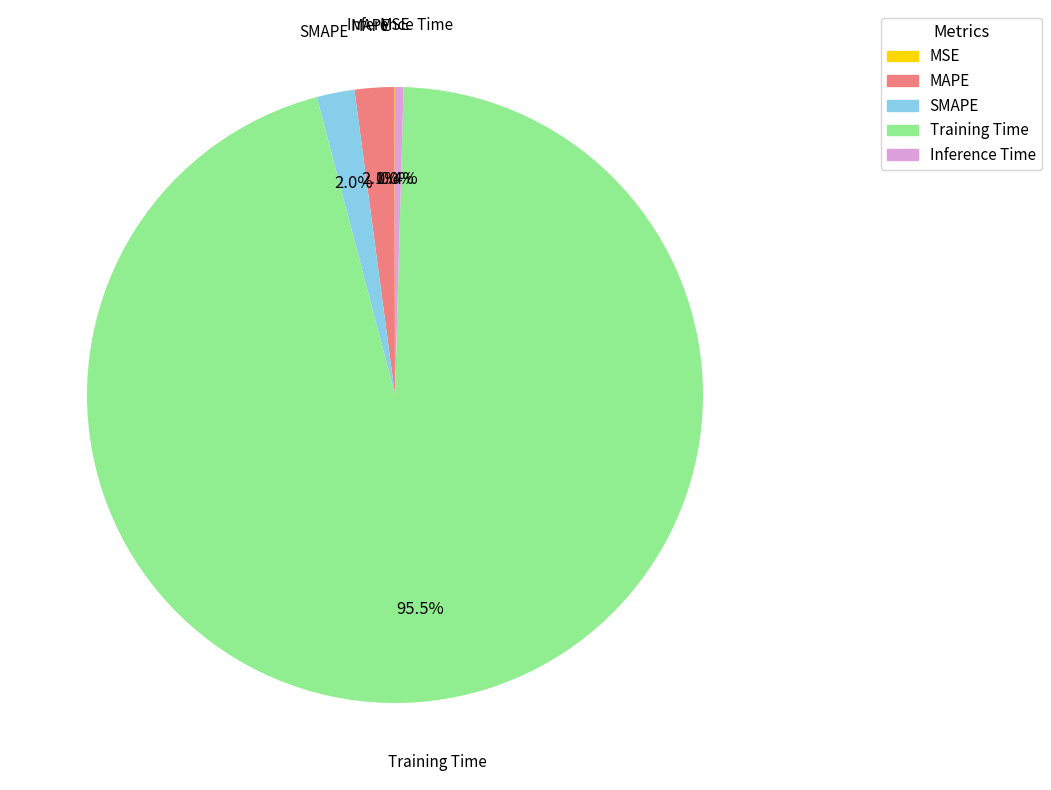

Which category accounts for the majority?

Training Time